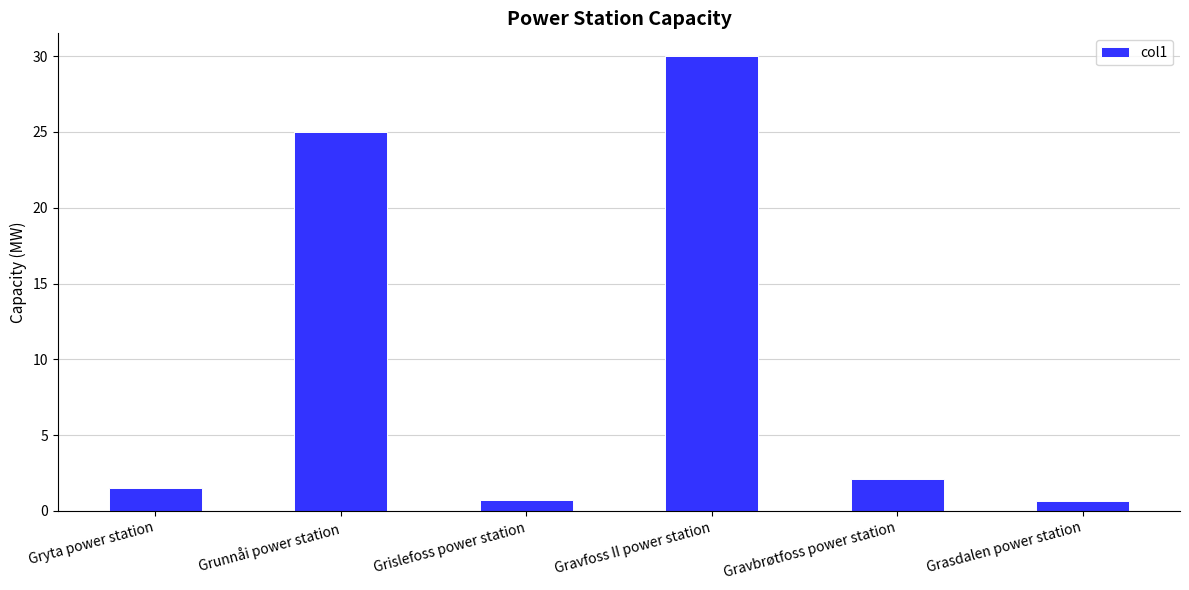

How many data points are above 2?

3